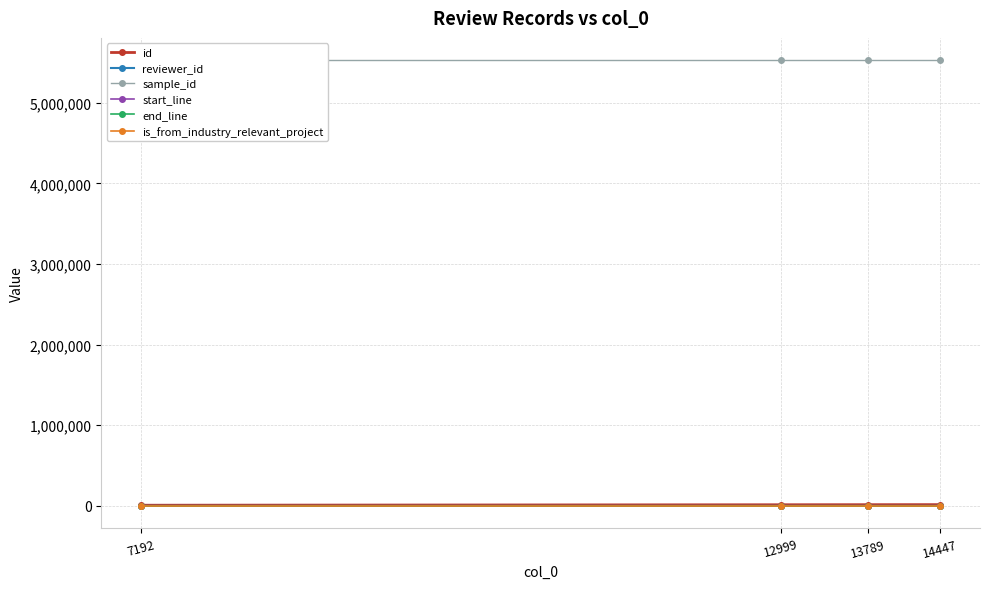

Is it true that sample_id equals 7446393 at 12999?

False